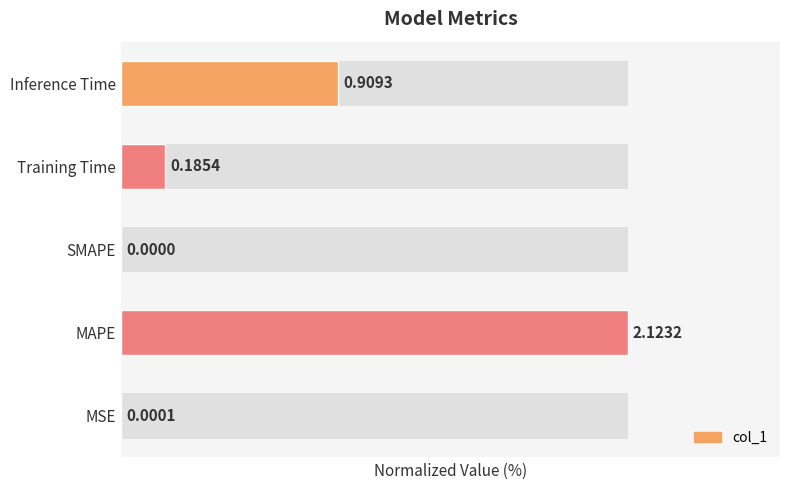

The chart shows a value of 0.0 at SMAPE. True or false?

True